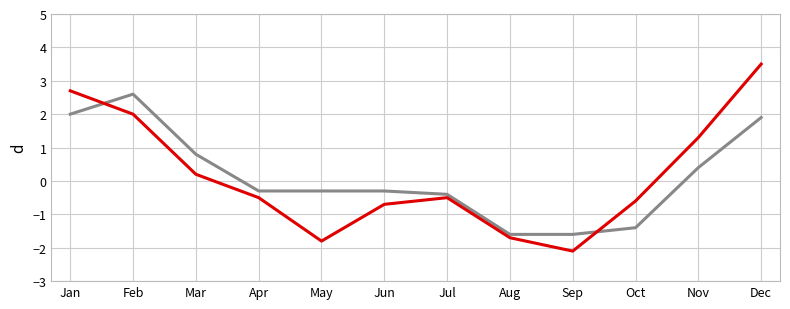

At which category is the sum across all series the highest?

Dec